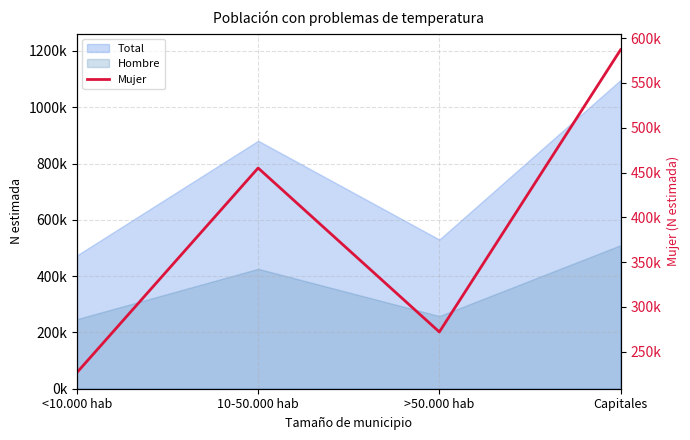

Which label corresponds to the largest value in the chart?

Capitales